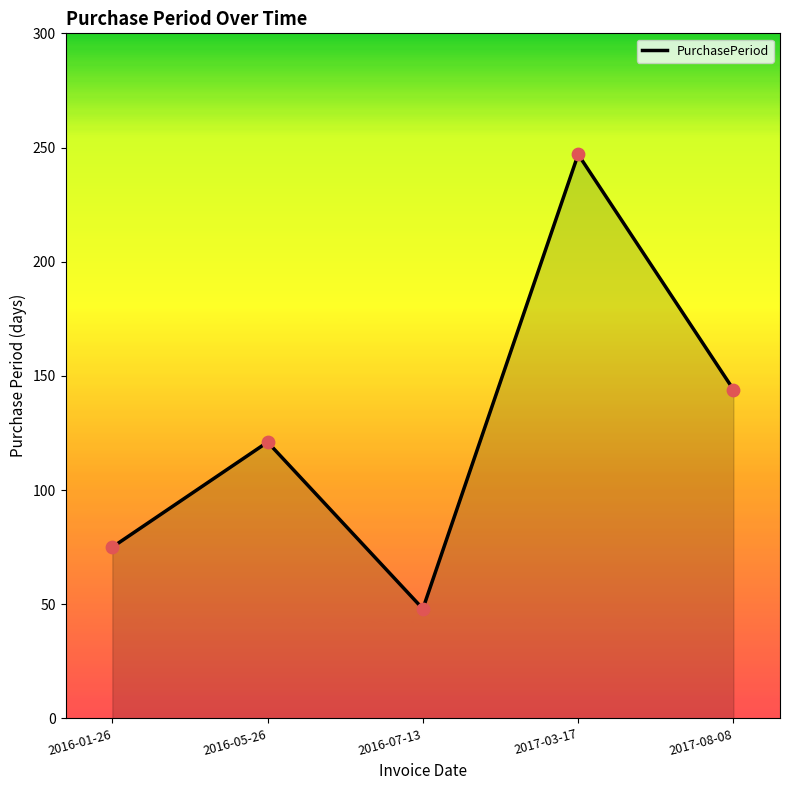

Approximately how many times larger is the value at 2016-05-26 compared to 2017-03-17?

0.5